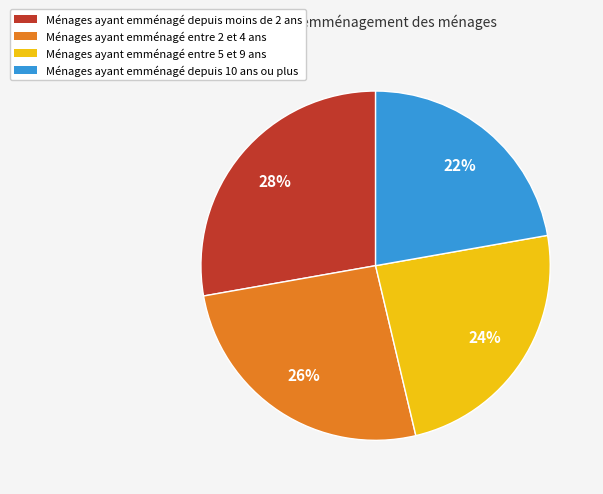

Does any single category account for the majority?

No